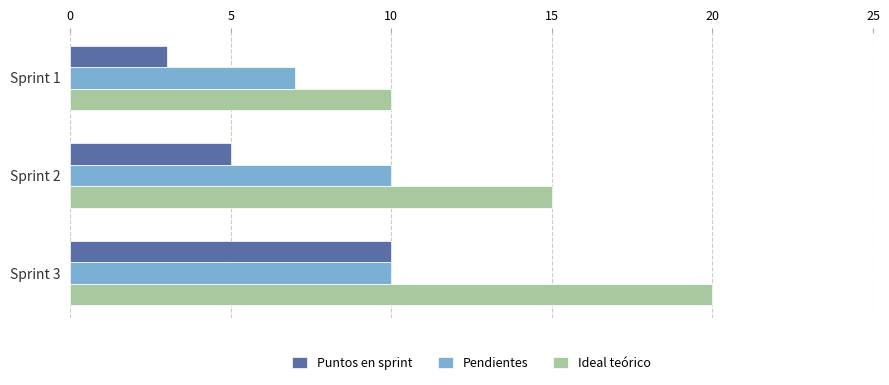

What is the difference between the maximum and minimum values in the Ideal teórico series?

10